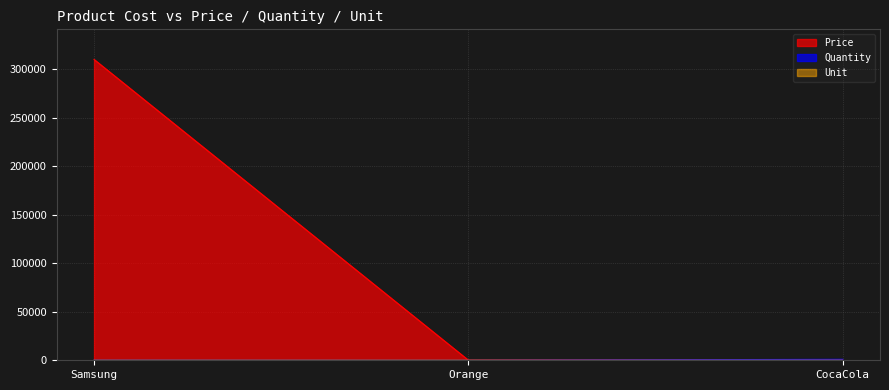

The Quantity series shows 6 at Orange. True or false?

False